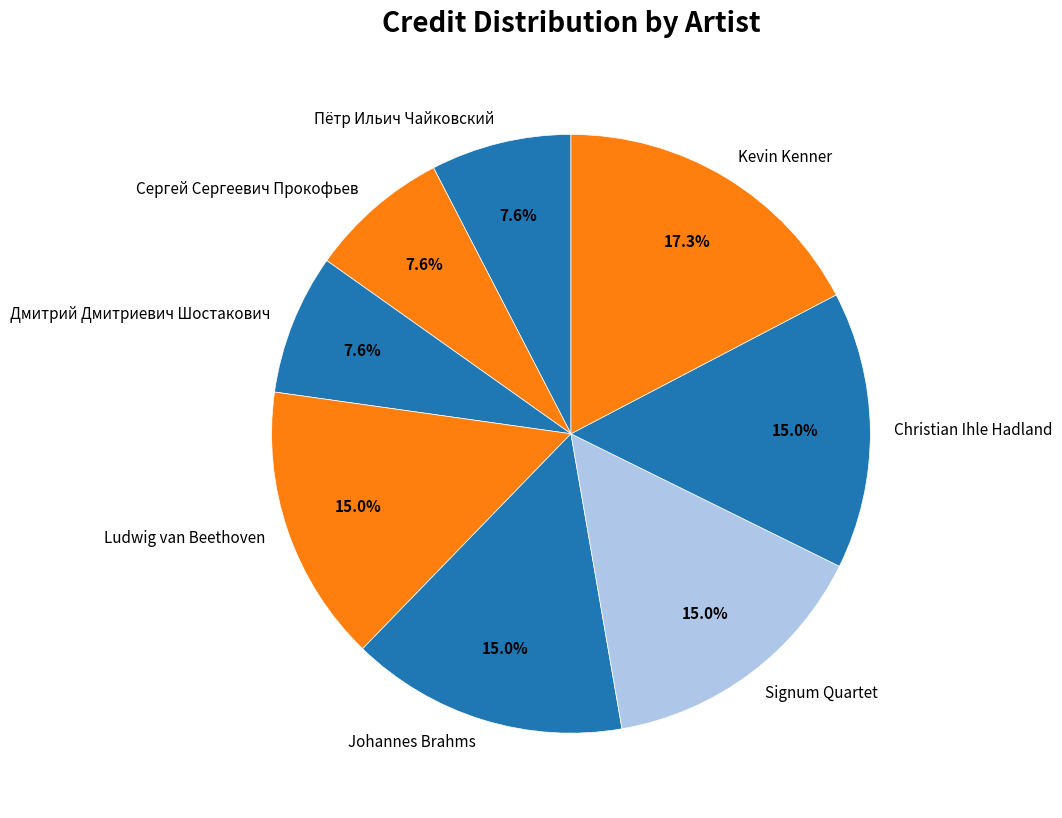

What percentage is NOT represented by Christian Ihle Hadland?

85.0%